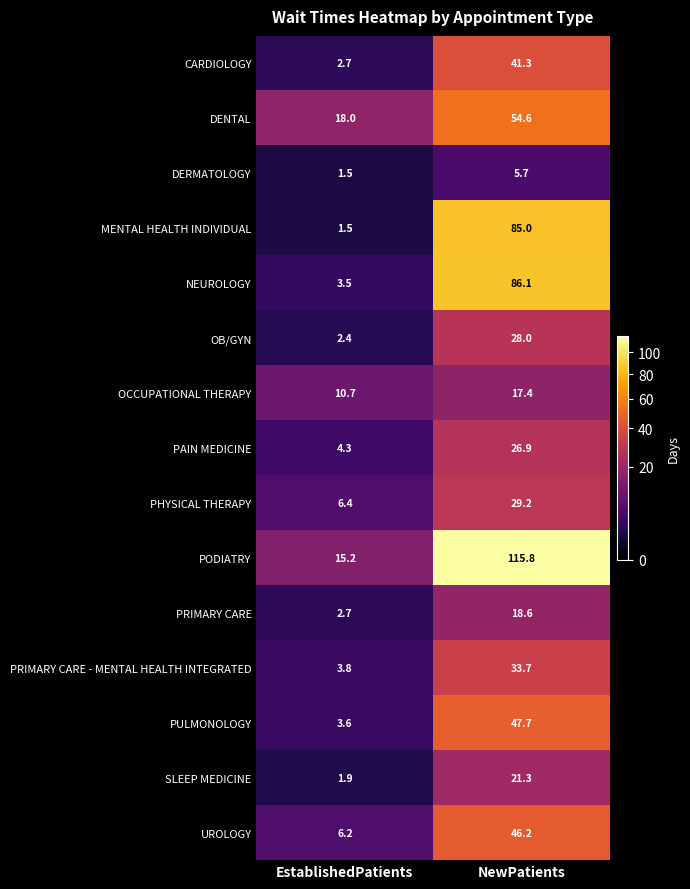

At which category does the chart reach its peak across all series?

NewPatients